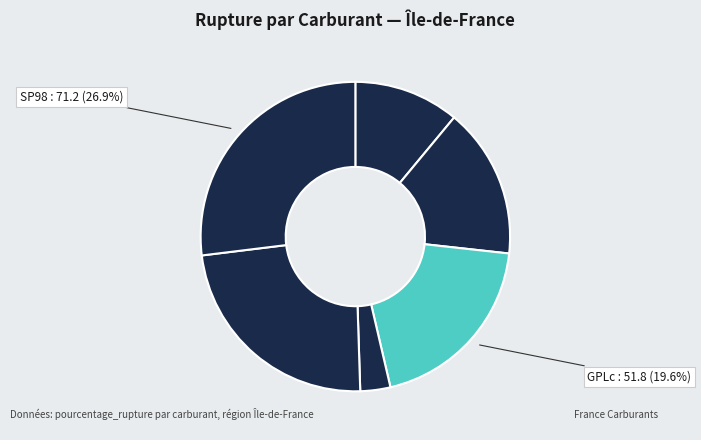

Does any single category account for the majority?

No